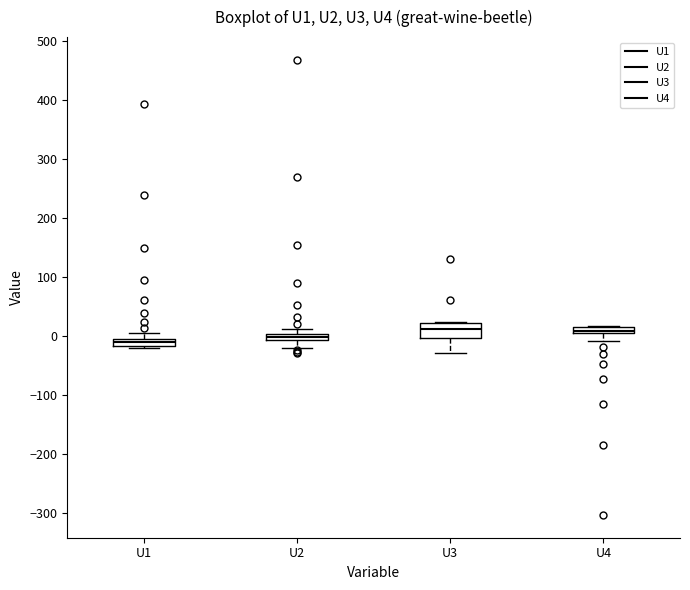

Where is the upper edge of the box for U4 on the y-axis? The values are not printed on the chart, so give them approximately, as read against the axis.

10